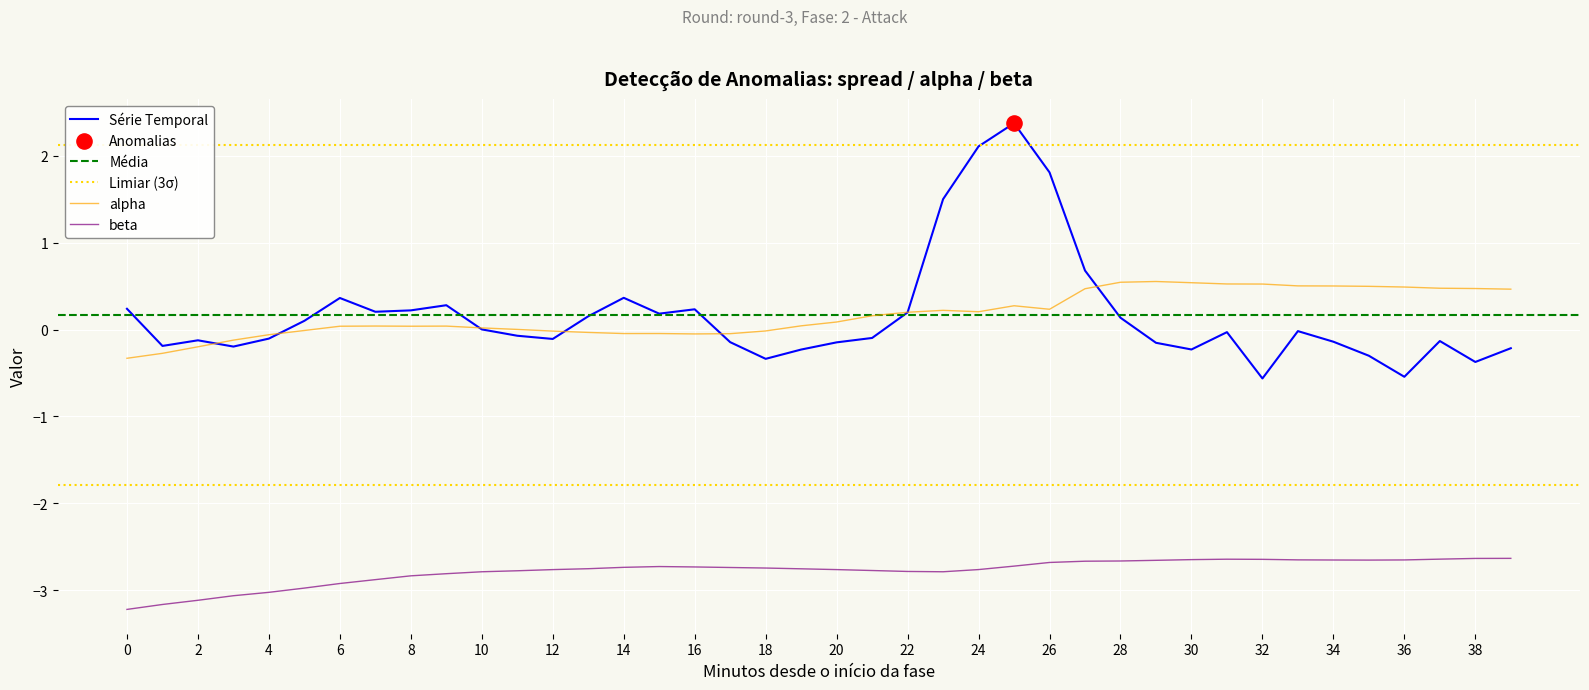

Which series contains the lowest Y value?

beta